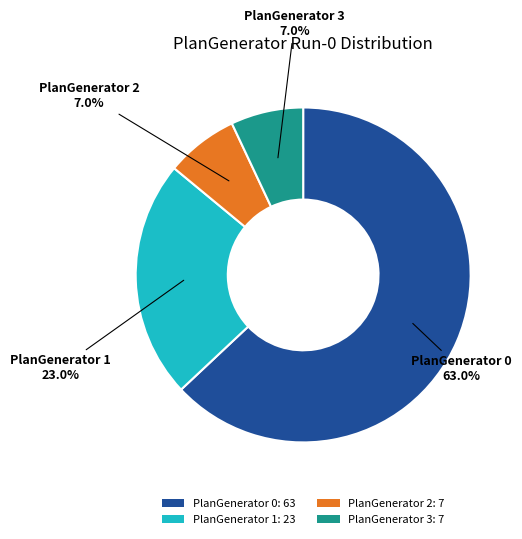

Which slice is the largest?

PlanGenerator 0